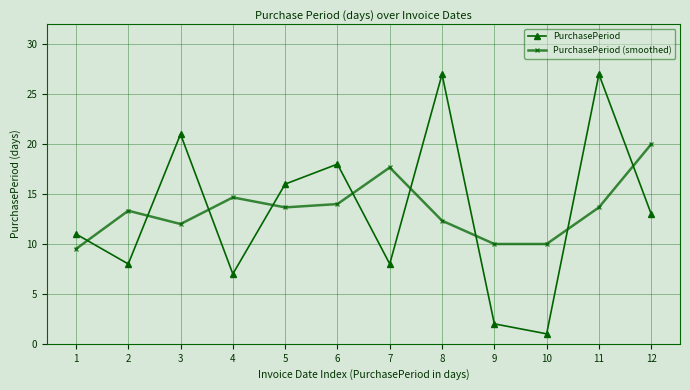

After their last crossing, which series has the higher values: PurchasePeriod (smoothed) or PurchasePeriod?

PurchasePeriod (smoothed)